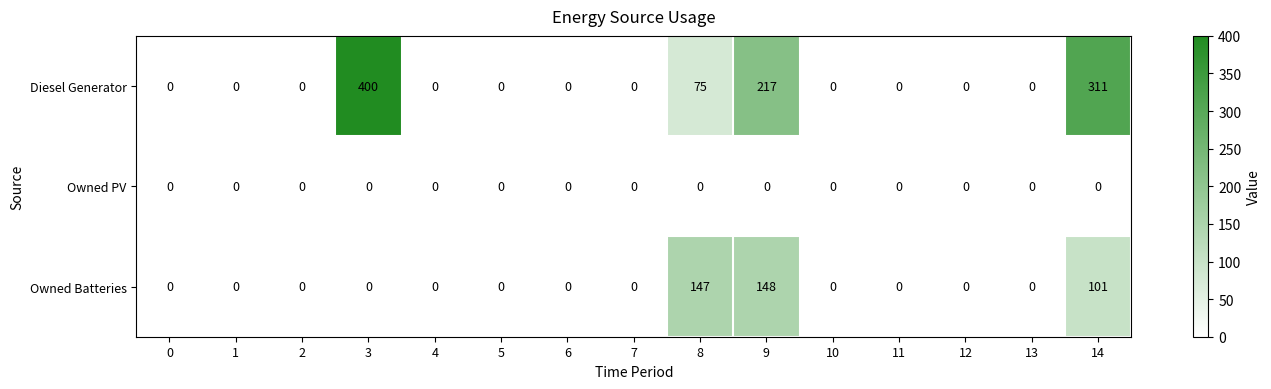

What is the maximum value shown in the chart?

400